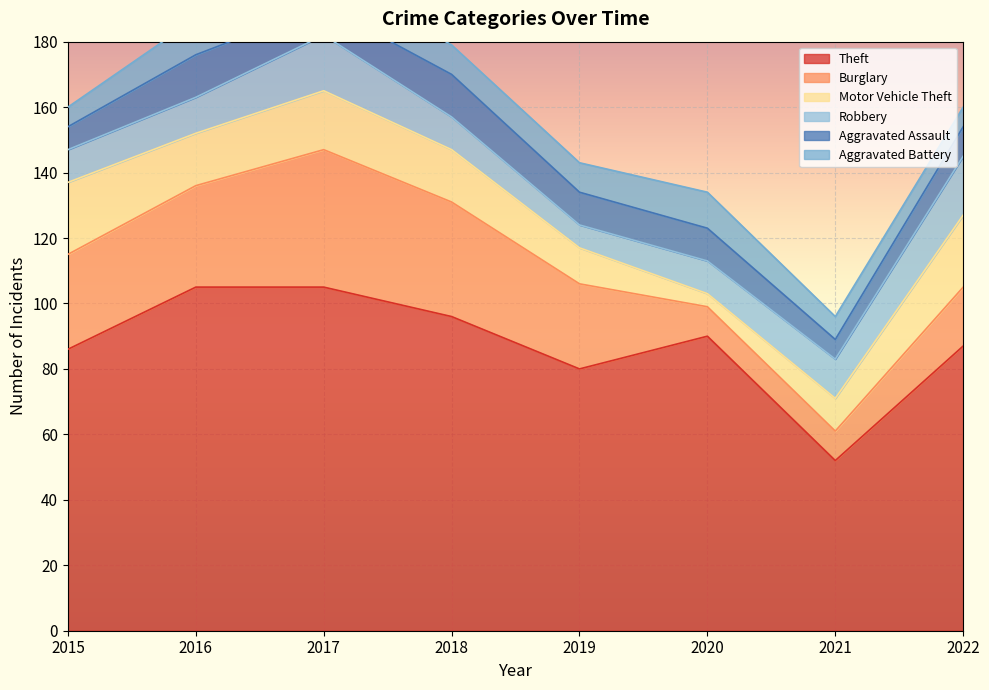

Where do Robbery and Burglary first cross each other?

2019 and 2020